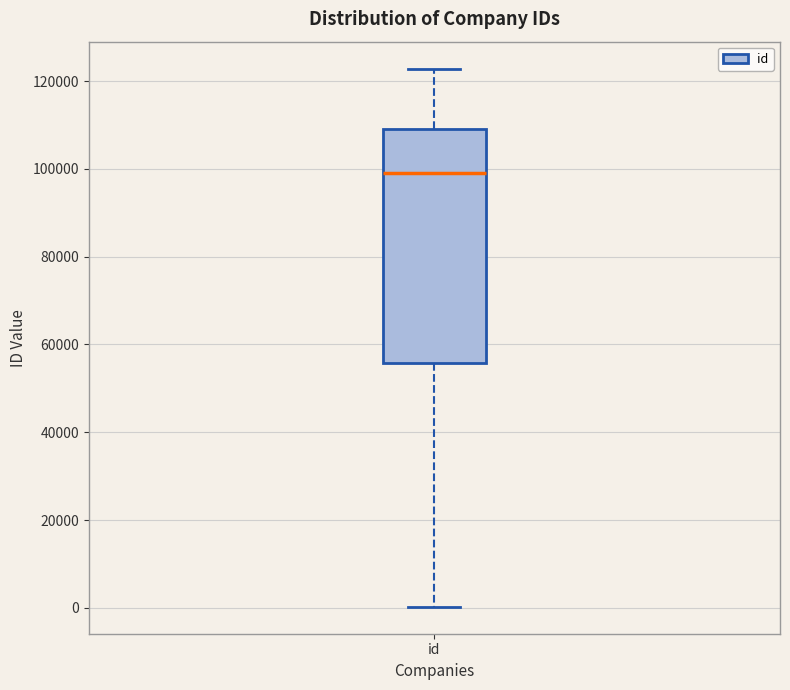

Transcribe this box plot: give where the median line is, the range the box spans, and where the two whiskers end, as read against the y-axis. The values are not printed on the chart, so give them approximately, as read against the axis.

median 98000, box 56000 to 110000, whiskers 0 to 122000